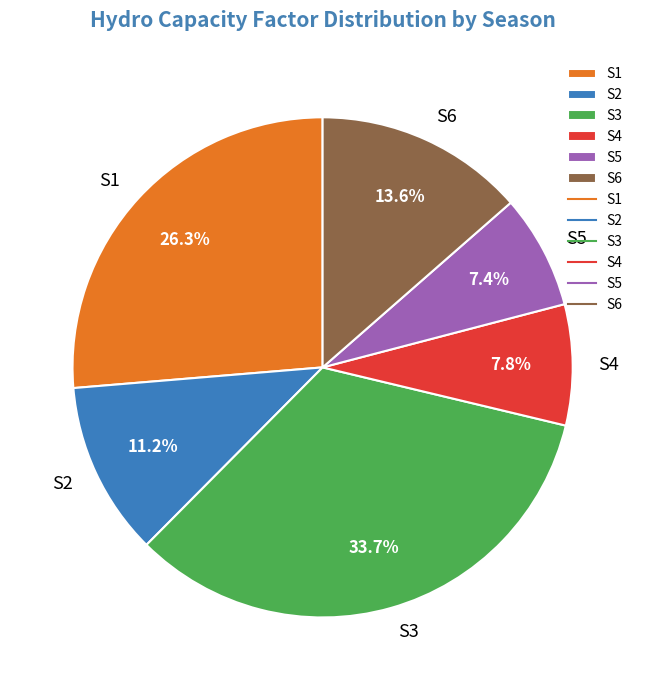

To the nearest percent, what portion does S1 represent?

26%